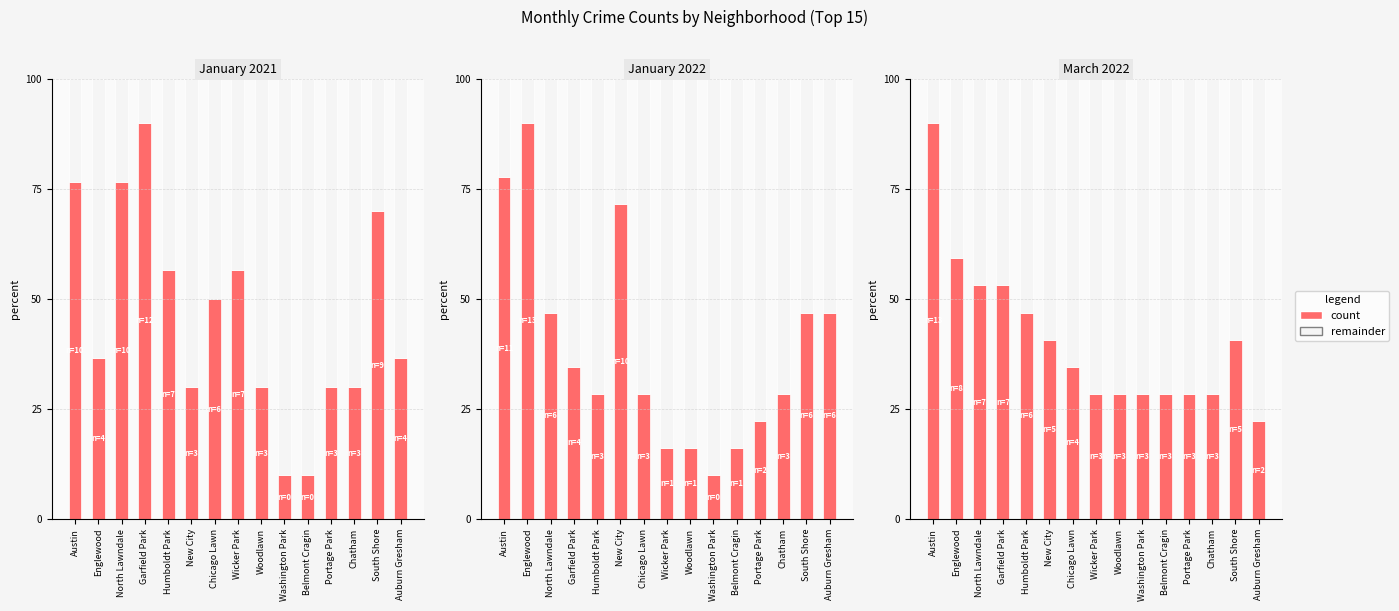

Approximately how many times larger is the value at Garfield Park compared to Portage Park?

3.0